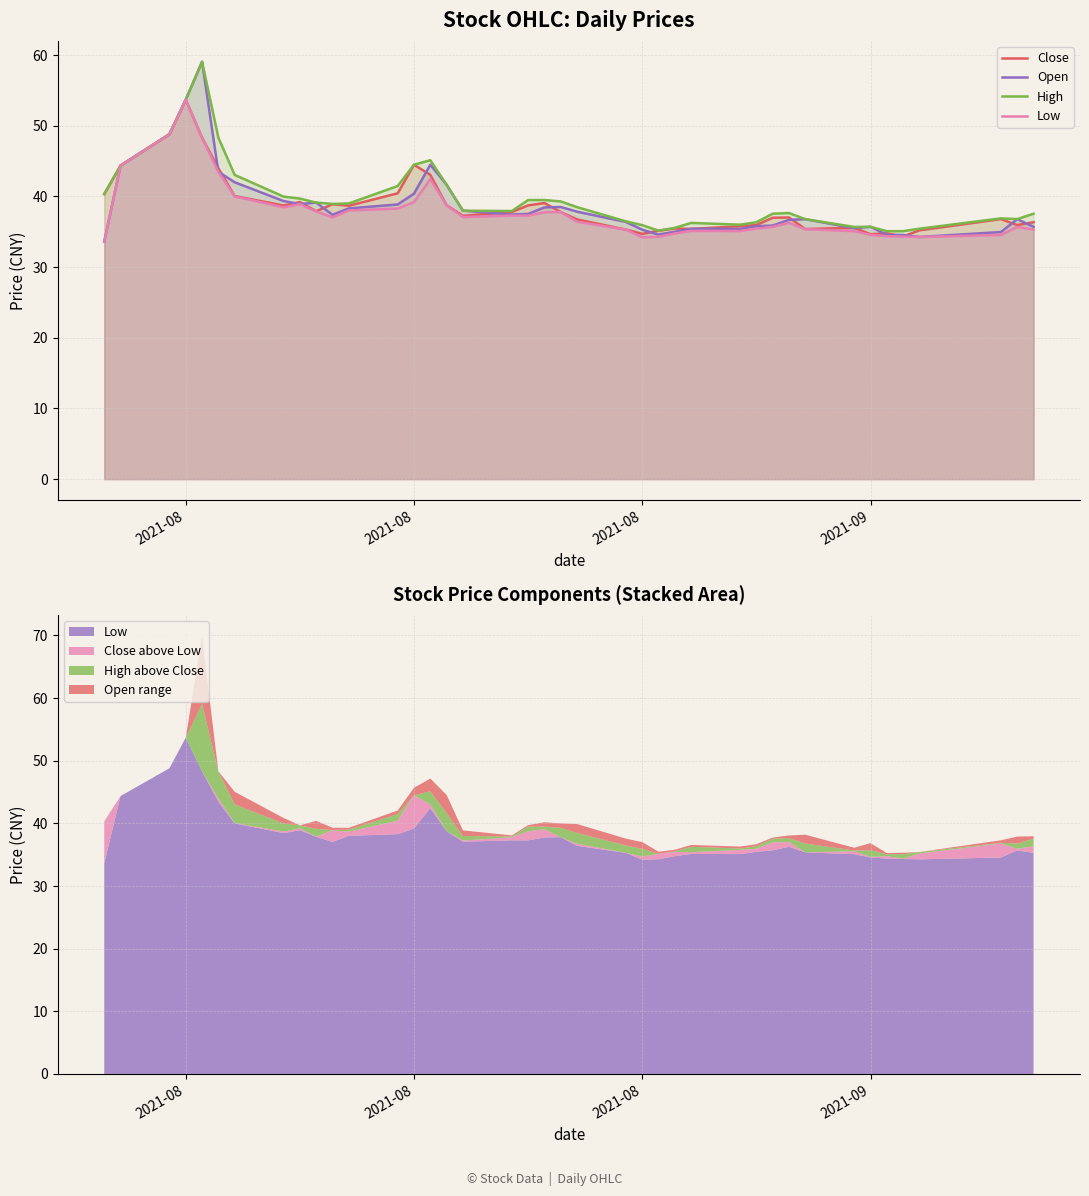

True or false: Low and High cross at least once.

False